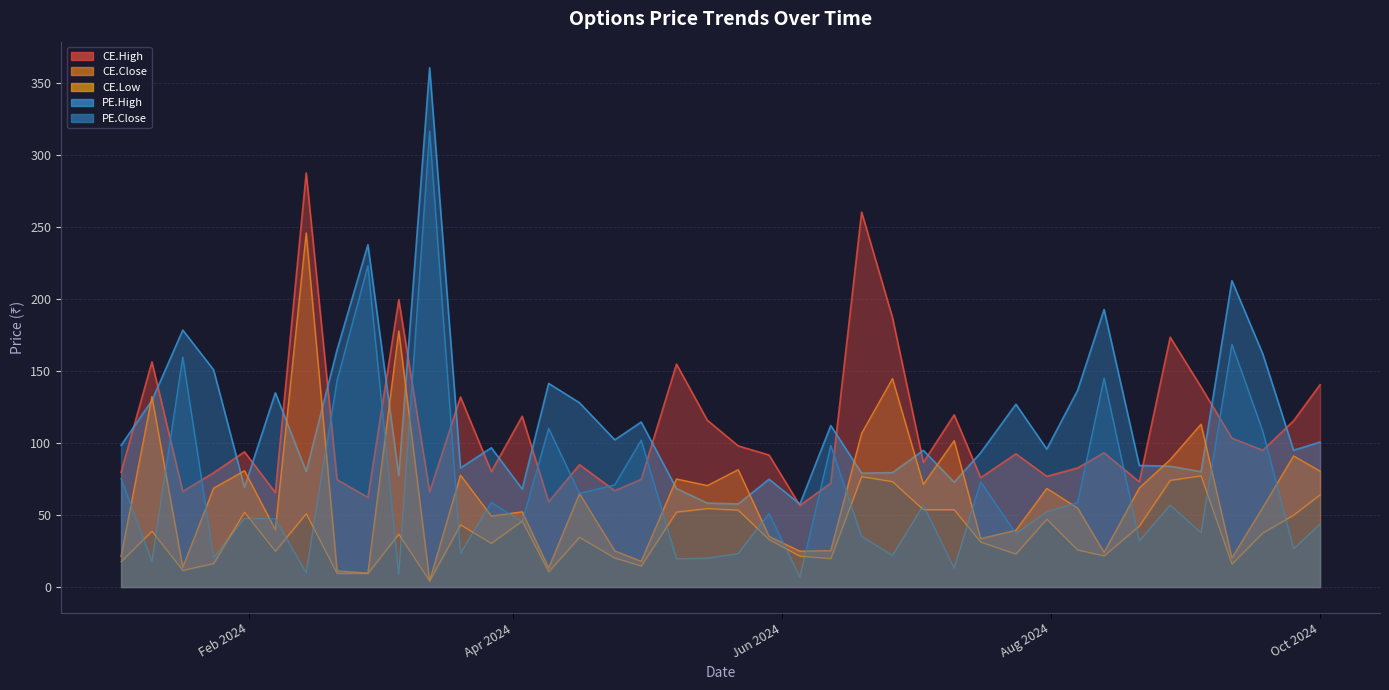

True or false: there are more than 1 points higher than both neighbors.

True